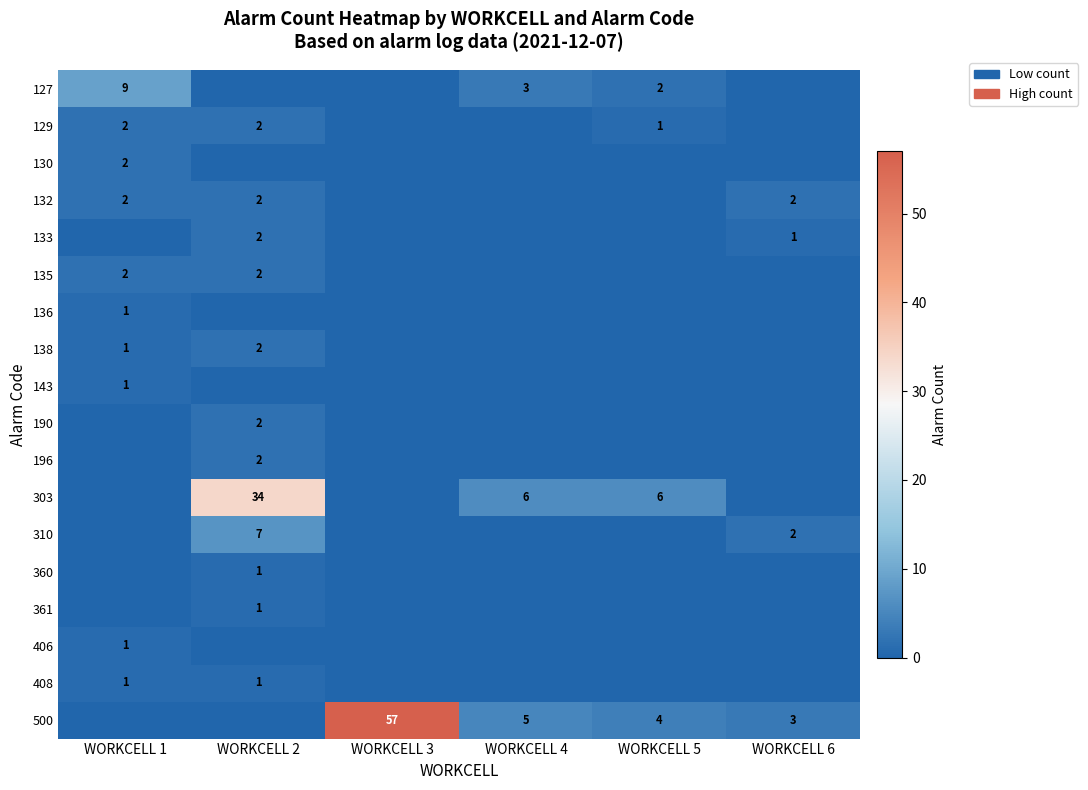

True or false: 303 has a value of 4 at WORKCELL 5.

False